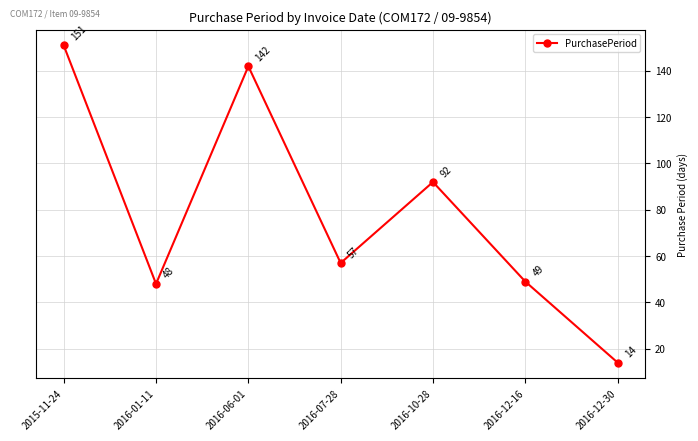

List the labels in order of value, smallest first.

2016-12-30, 2016-01-11, 2016-12-16, 2016-07-28, 2016-10-28, 2016-06-01, 2015-11-24